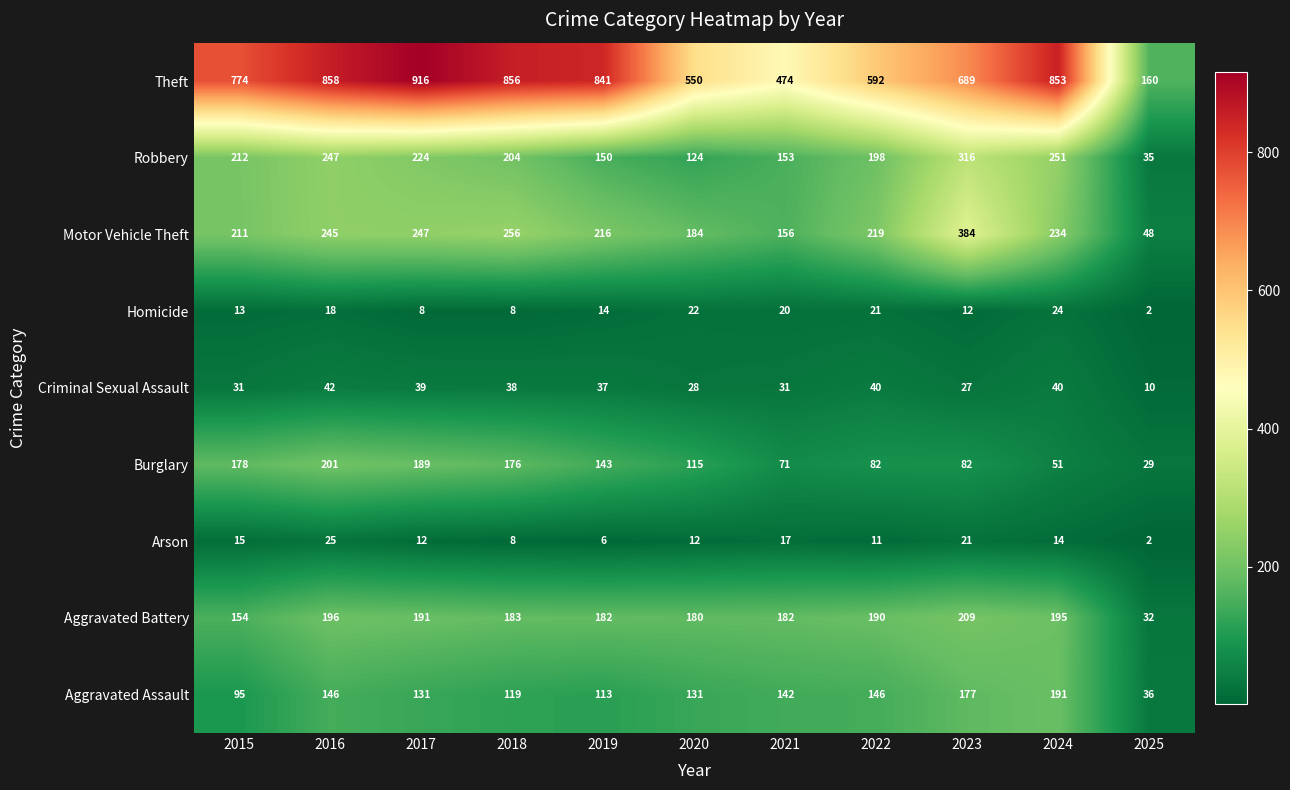

What is the minimum value for Theft?

160